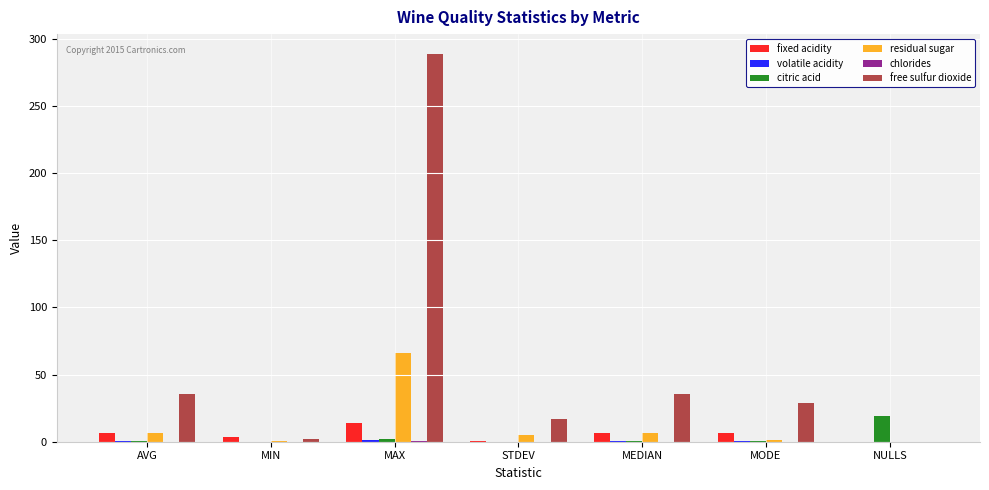

Is it true that citric acid equals 0.0 at MIN?

True